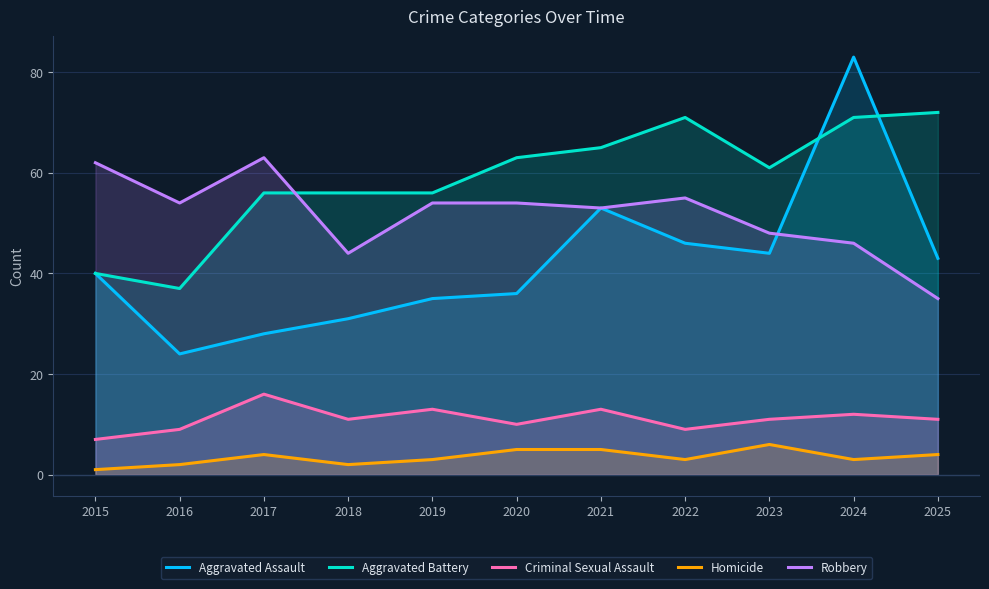

Count the Homicide values in the range 2 to 5.

9